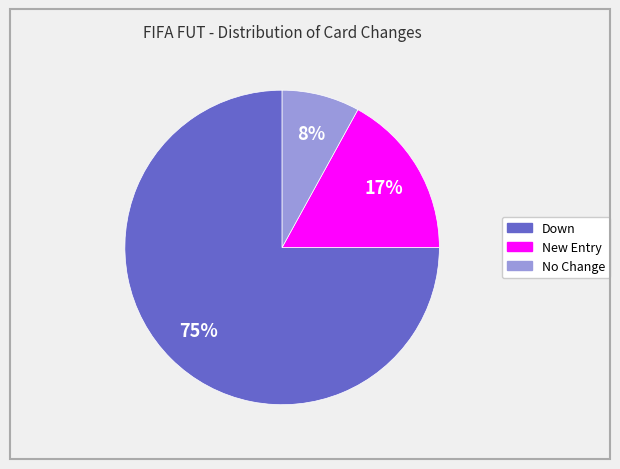

To the nearest percent, what portion does Down represent?

75%